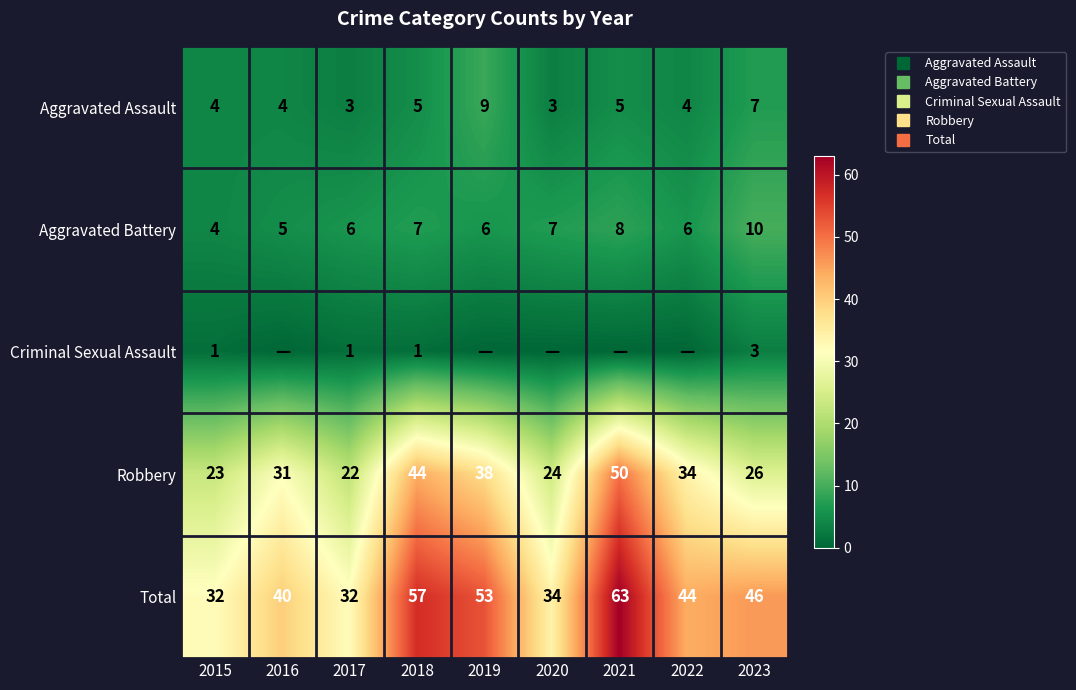

What is the difference between the maximum and second lowest values in the Aggravated Battery series?

5